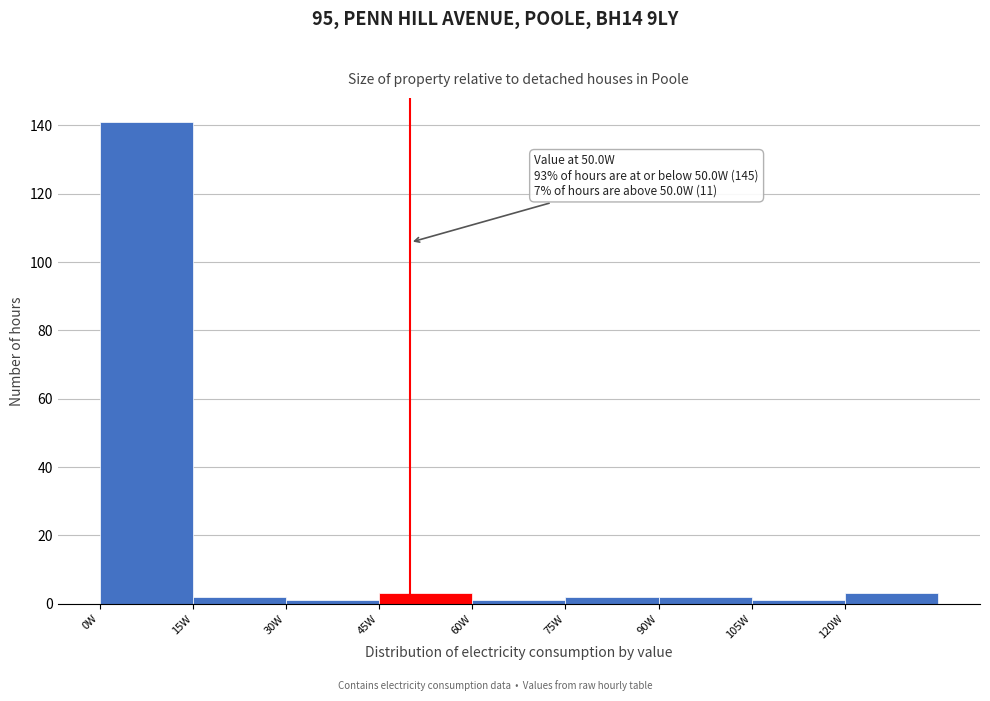

Over which range of the x-axis is the bar tallest?

0 to 15